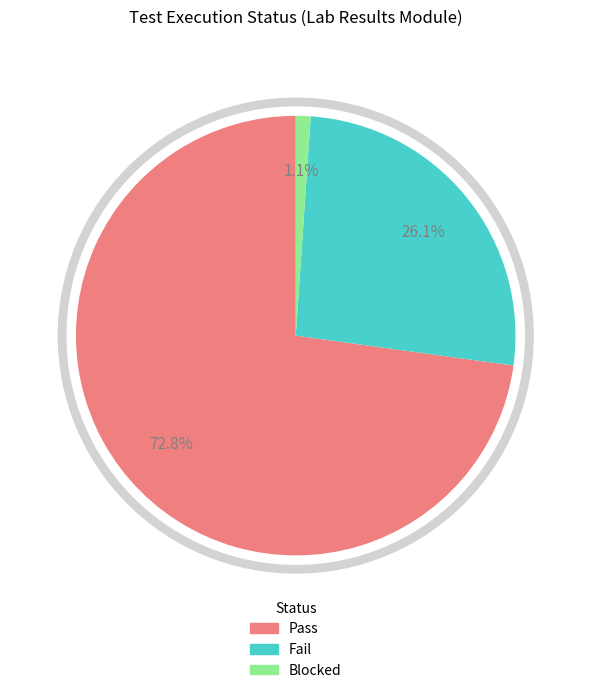

What percentage is the Fail slice, to the nearest percent?

26%